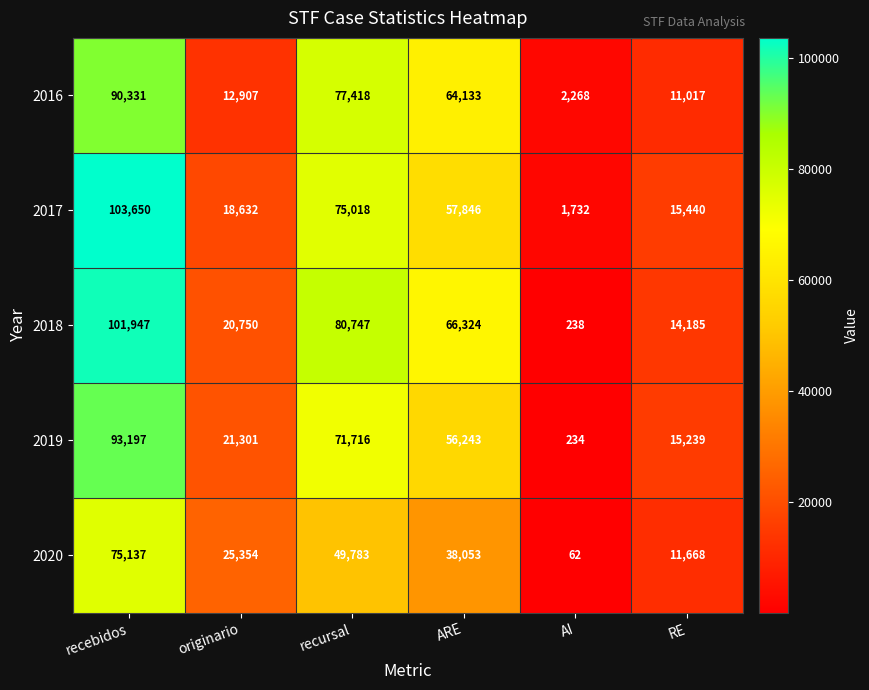

Read the 2018 value at originario.

20750